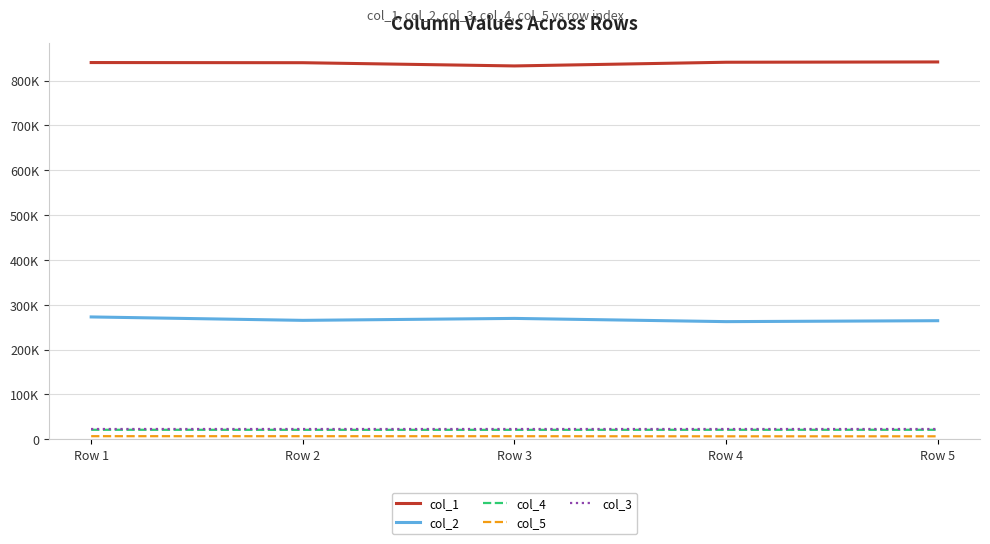

Is this an area chart (filled region under the line)?

No